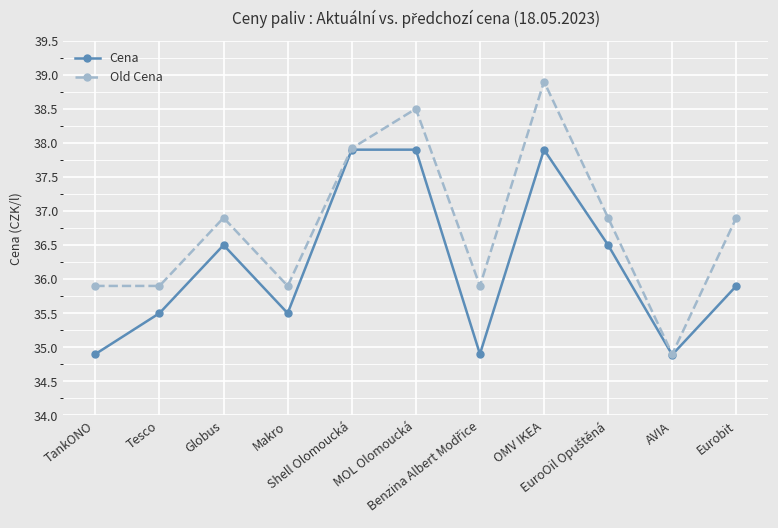

Rank the series by their average value, from highest to lowest.

Old Cena, Cena